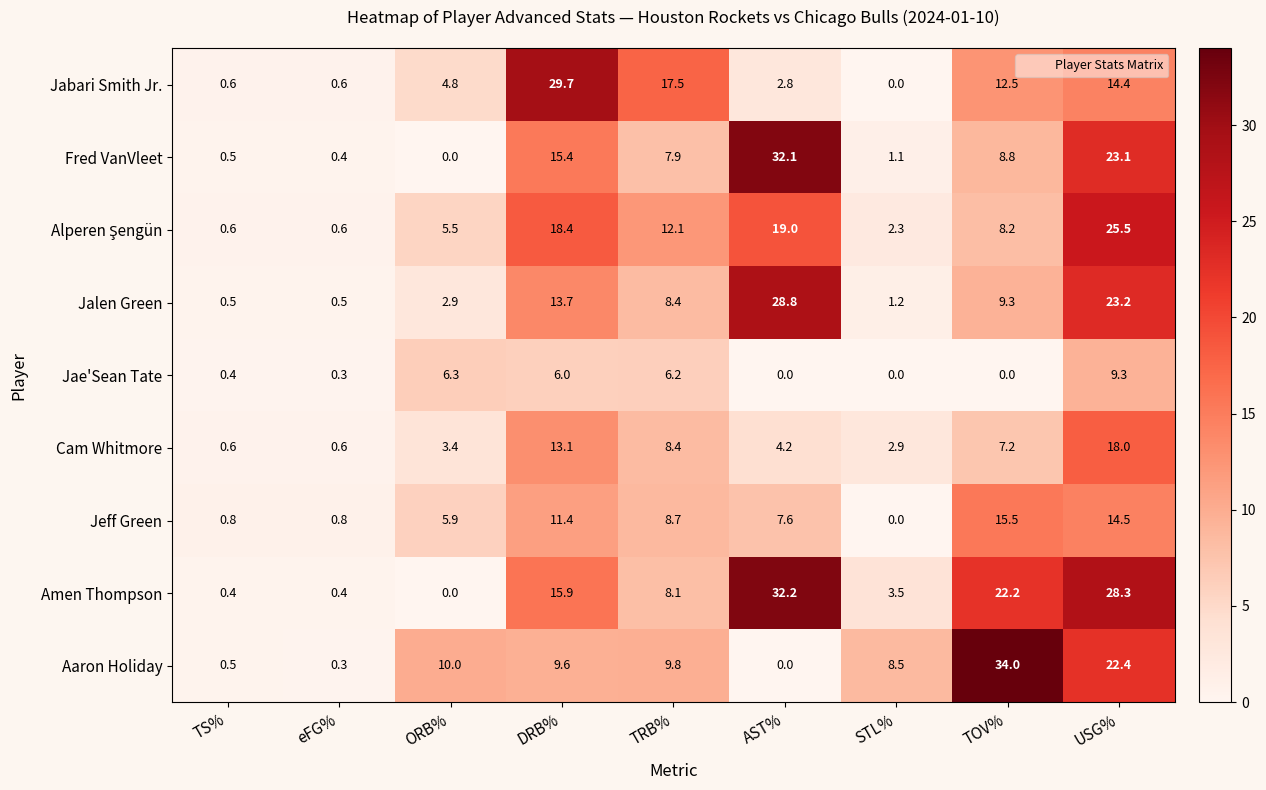

The Amen Thompson series shows 22.2 at TOV%. True or false?

True